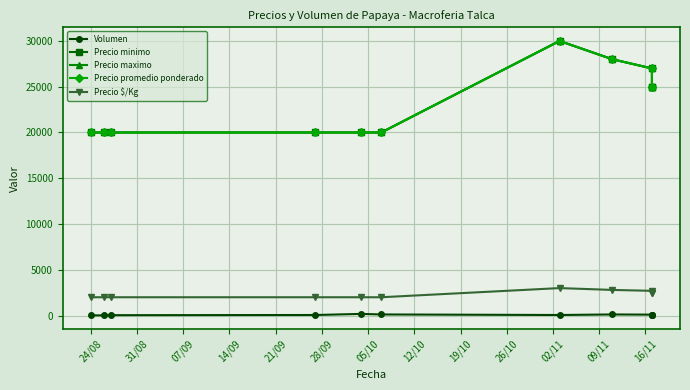

True or false: Precio maximo and Precio minimo cross at least once.

False